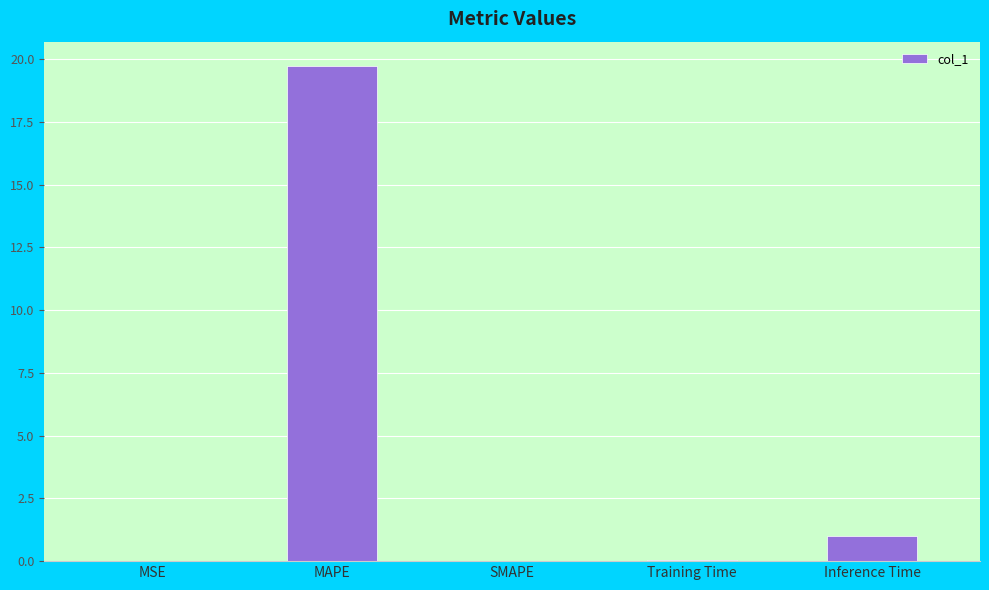

The chart shows a value of 0.0 at SMAPE. True or false?

True